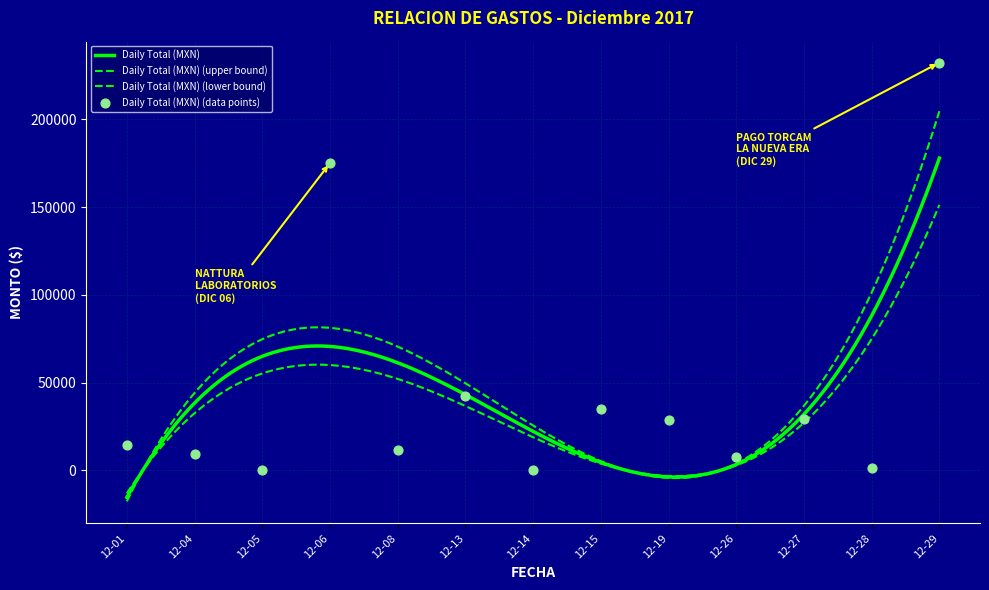

What is the change in value from 12-01 to 12-15?

+20619.6